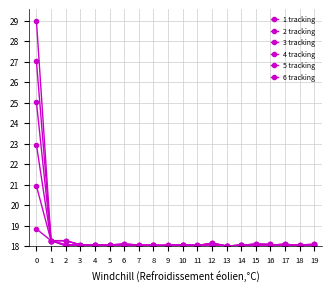

The 1 tracking series shows 920 at 3. True or false?

False